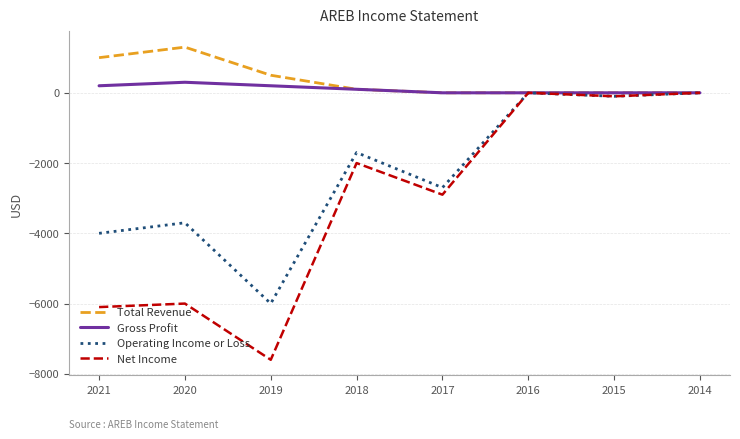

Reading left to right, extract all data points from this chart.

Total Revenue: 1000	1300	500	100	0	0	0	0
Gross Profit: 200	300	200	100	0	0	0	0
Operating Income or Loss: -4000	-3700	-6000	-1700	-2700	0	-100	0
Net Income: -6100	-6000	-7600	-2000	-2900	0	-100	0